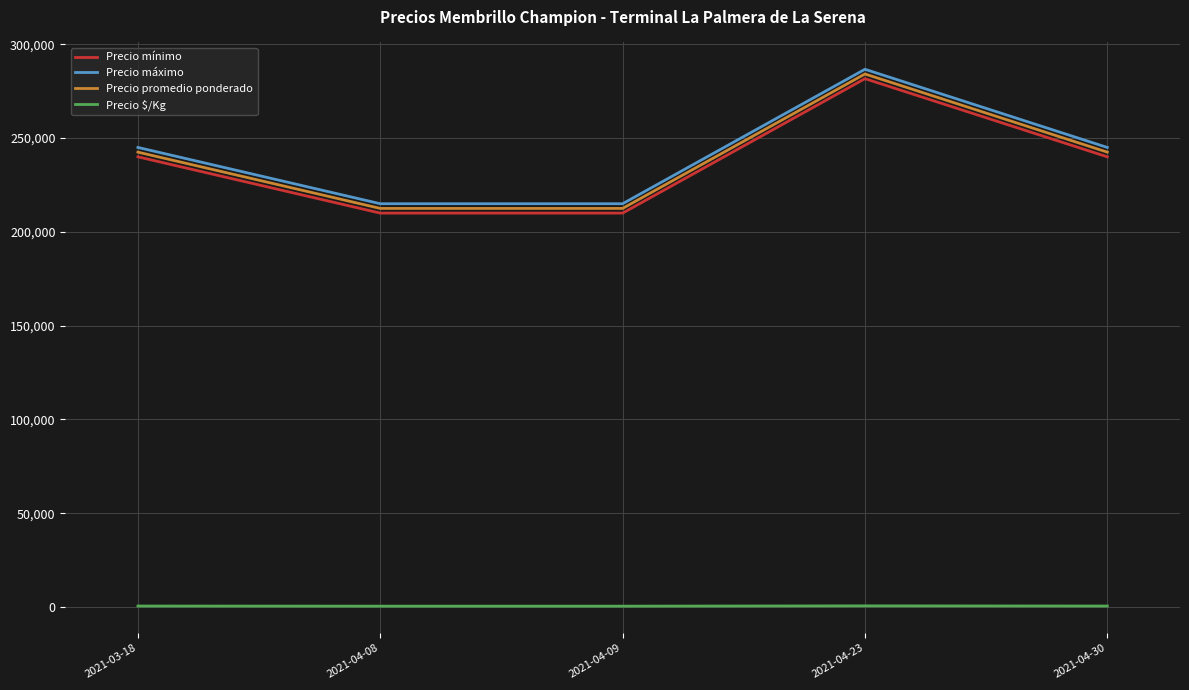

True or false: Precio máximo has more than 2 points higher than both neighbors.

False